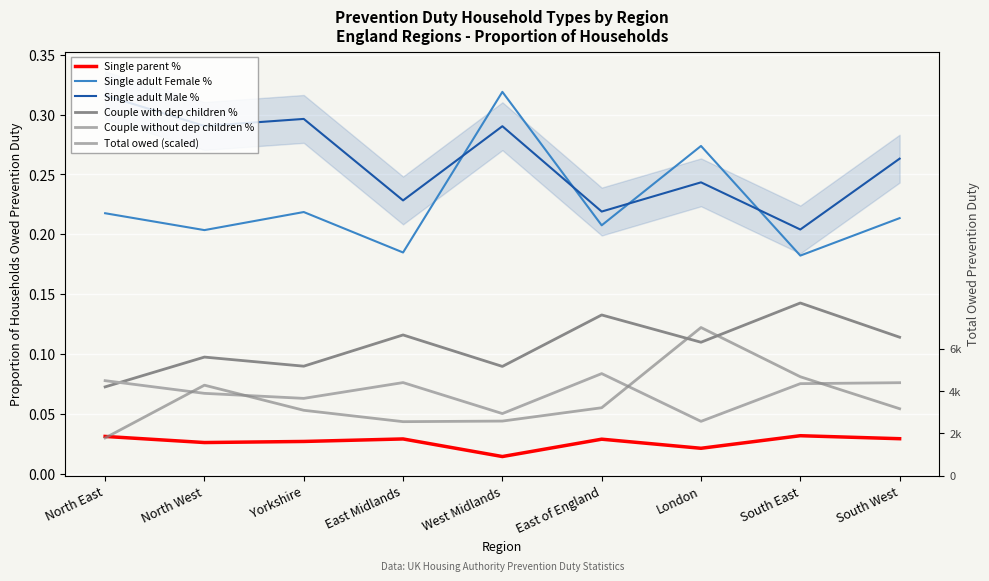

What are all the series names shown in the legend?

Single parent %, Single adult Female %, Single adult Male %, Couple with dep children %, Couple without dep children %, Total owed (scaled)